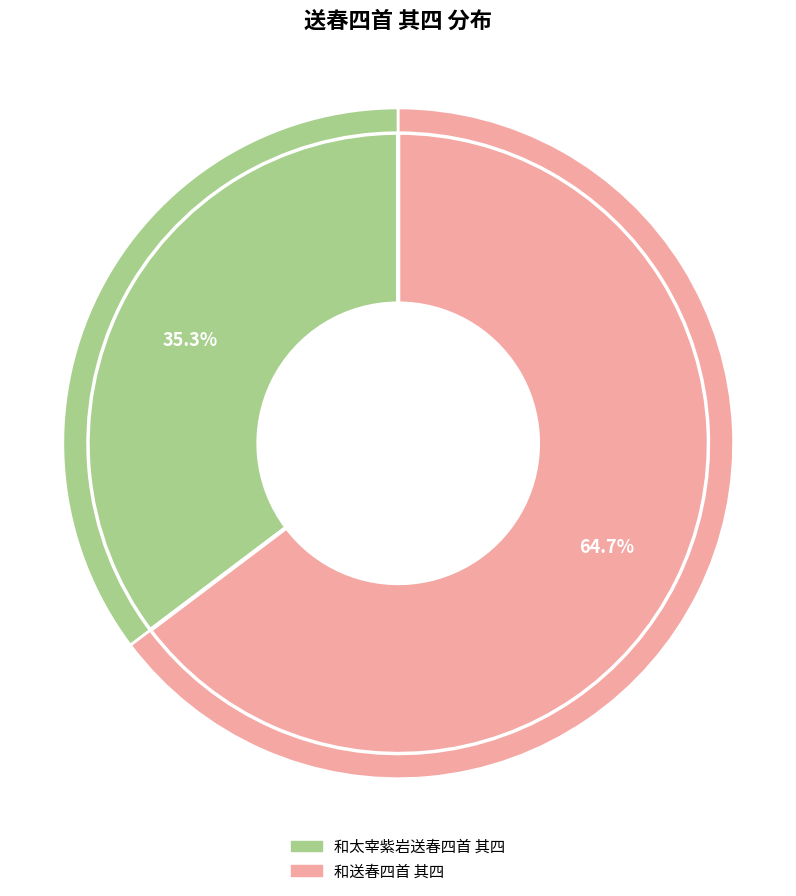

Count the number of slices in the pie.

2